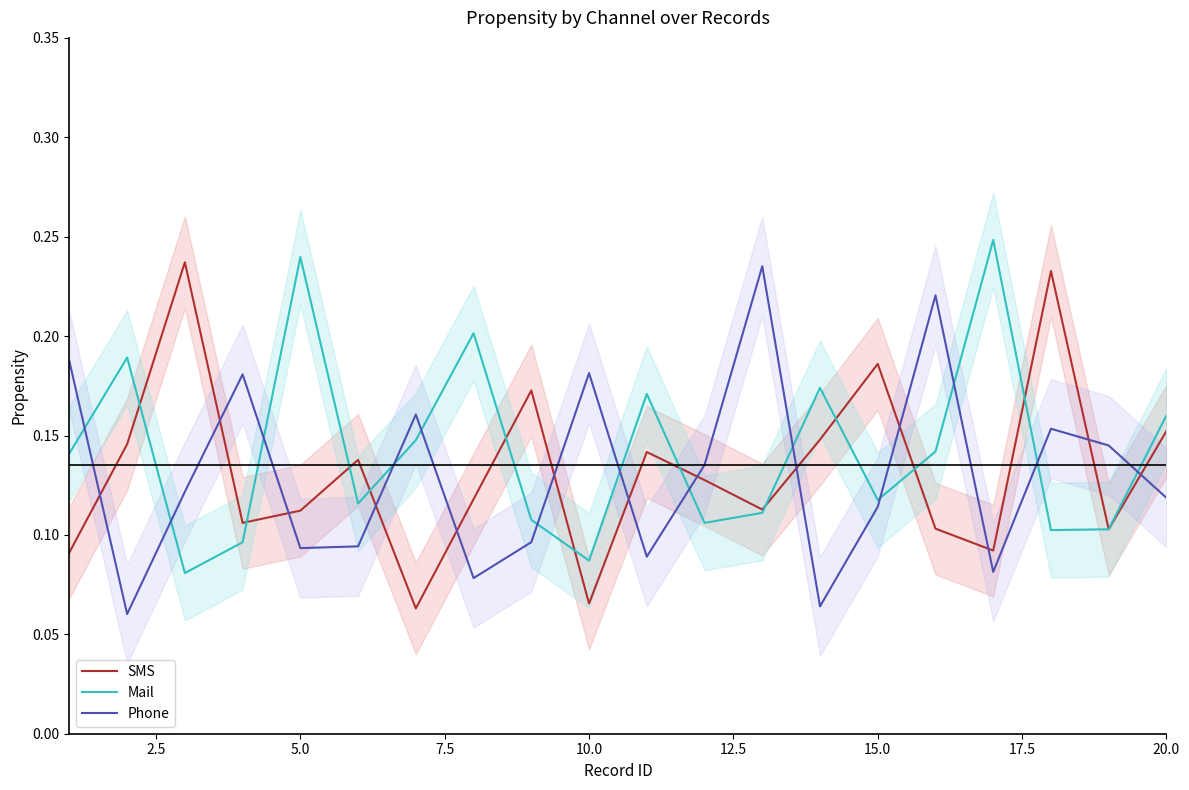

What is the average value of the Phone series?

0.1